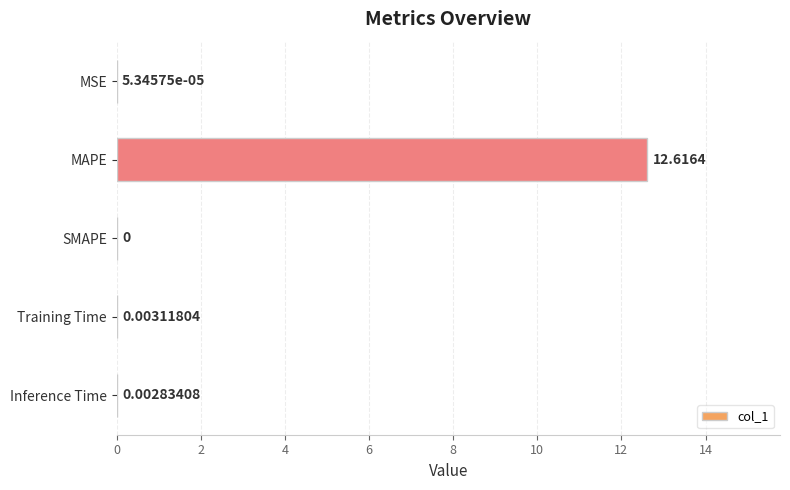

How many positive values are there?

4